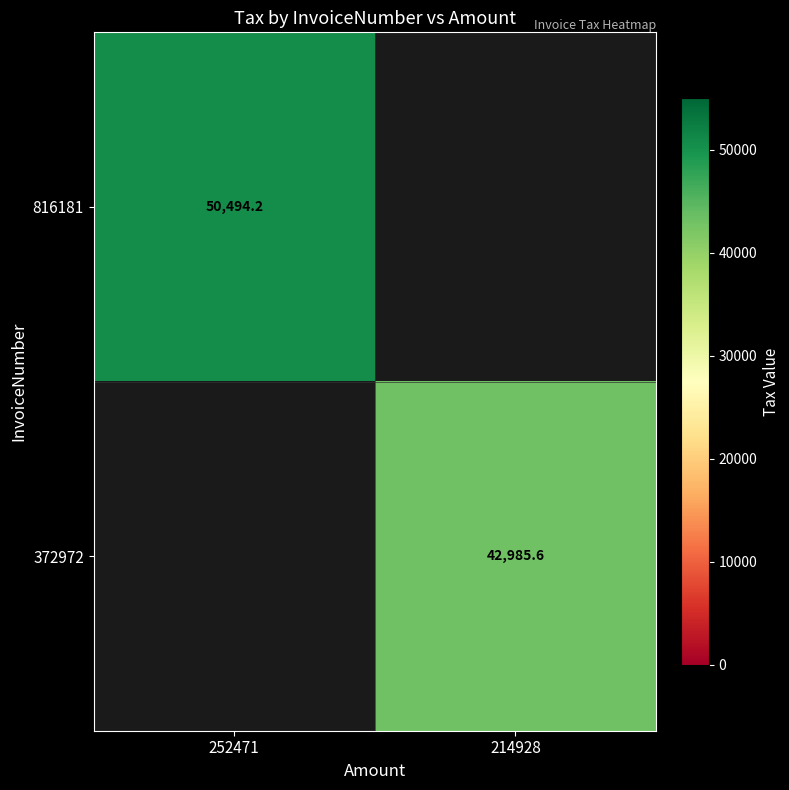

The value of 372972 at 214928 is 72081.0. True or false?

False